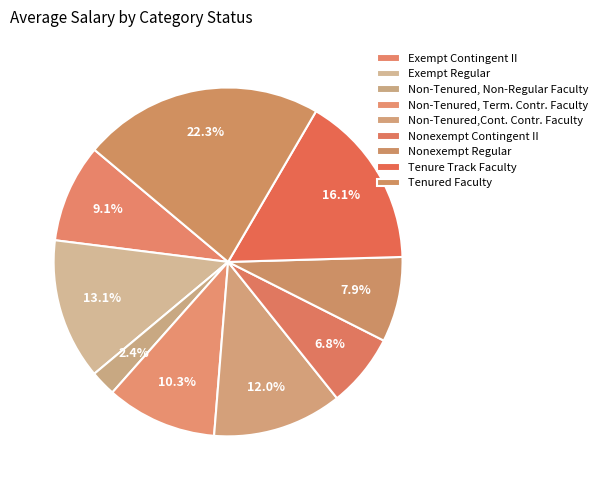

Count the number of slices in the pie.

9